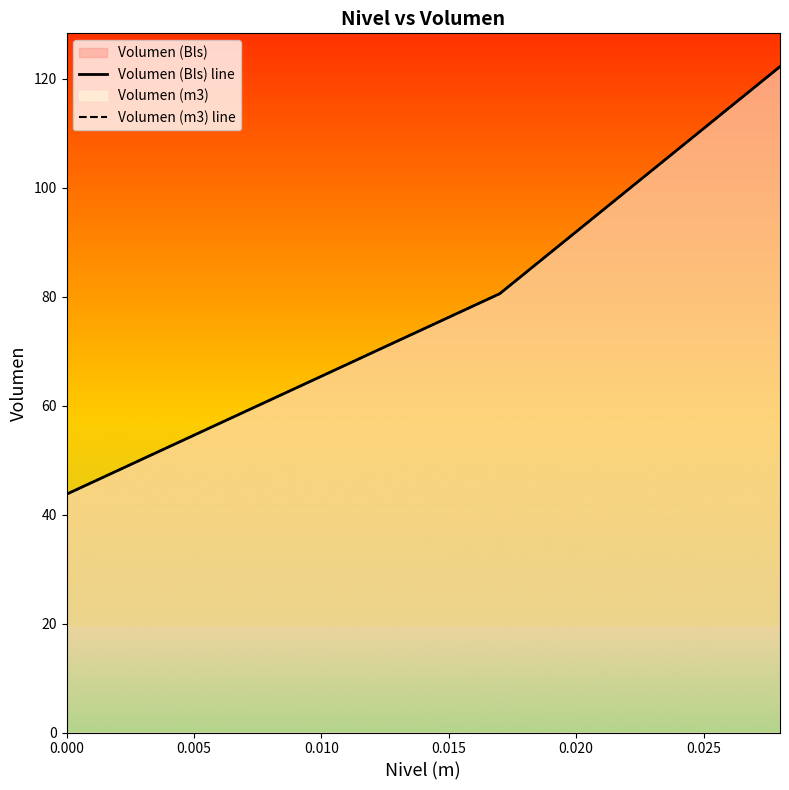

After their last crossing, which series has the higher values: Volumen (m3) line or Volumen (Bls) line?

Volumen (Bls) line